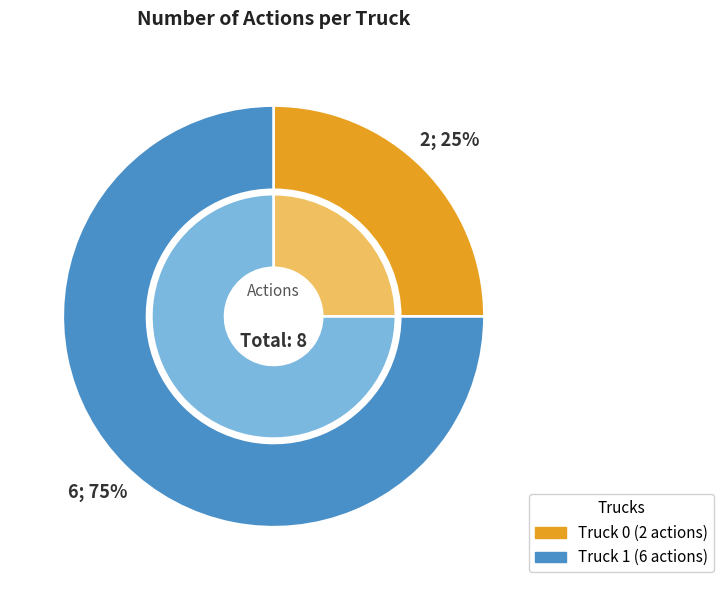

Which has a higher value, Truck 0 or Truck 1?

Truck 1